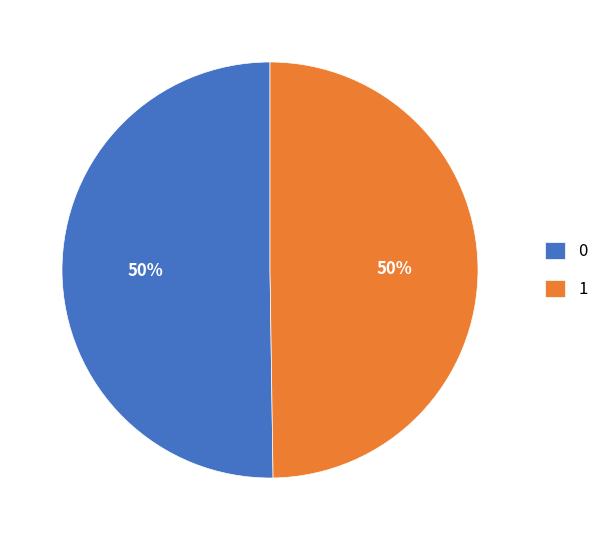

Is the sum of 1 and 0 greater than half?

Yes